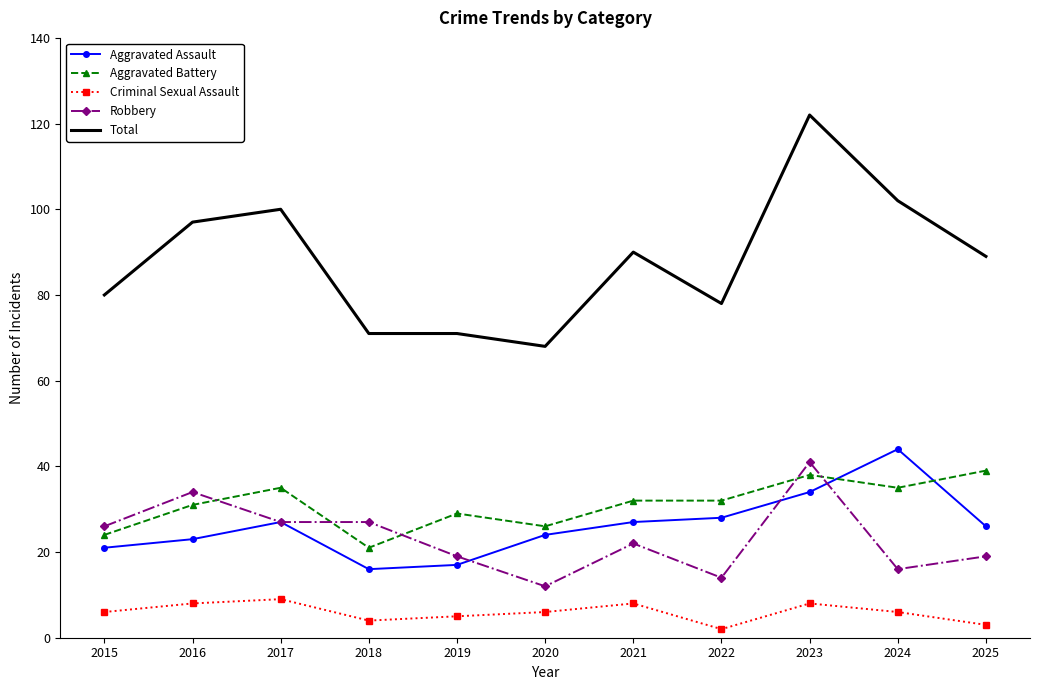

What are all the series names shown in the legend?

Aggravated Assault, Aggravated Battery, Criminal Sexual Assault, Robbery, Total